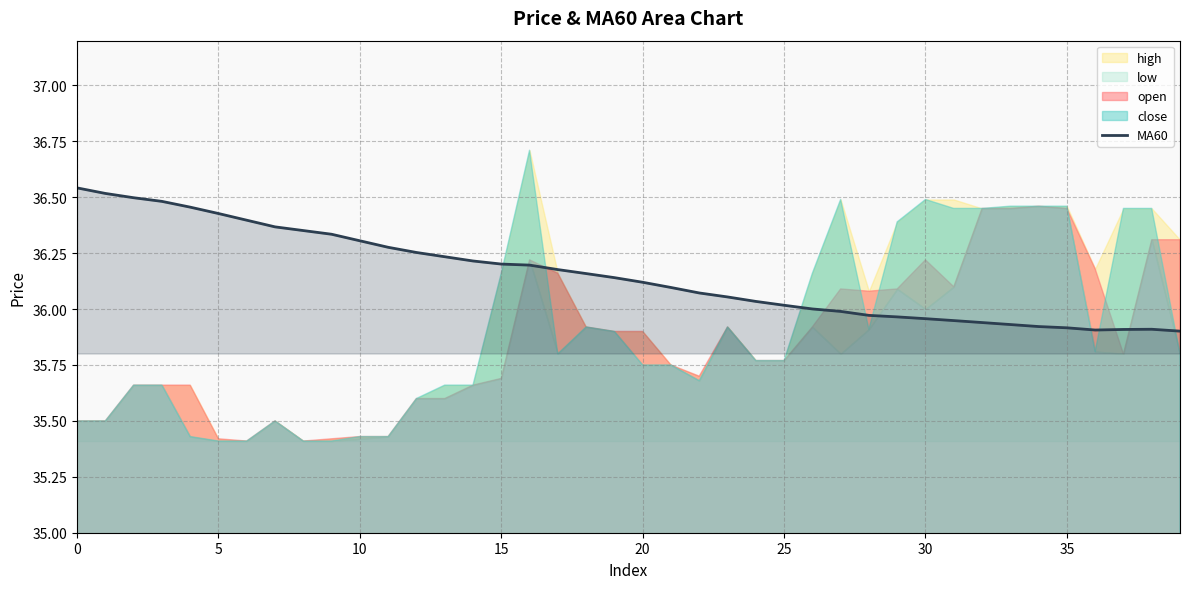

The chart shows a value of 36.0 at 29. True or false?

True